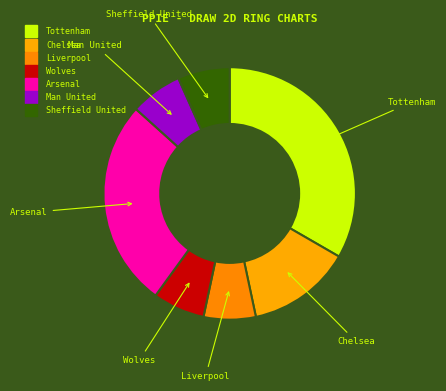

What percentage do Arsenal and Tottenham together represent?

60.0%